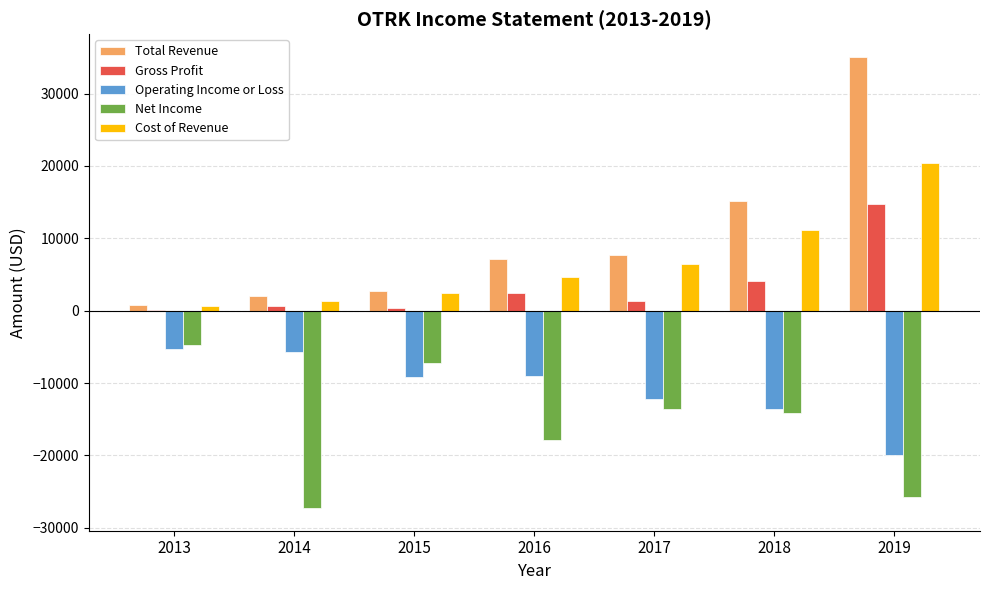

Which category has the highest value across all series?

2019